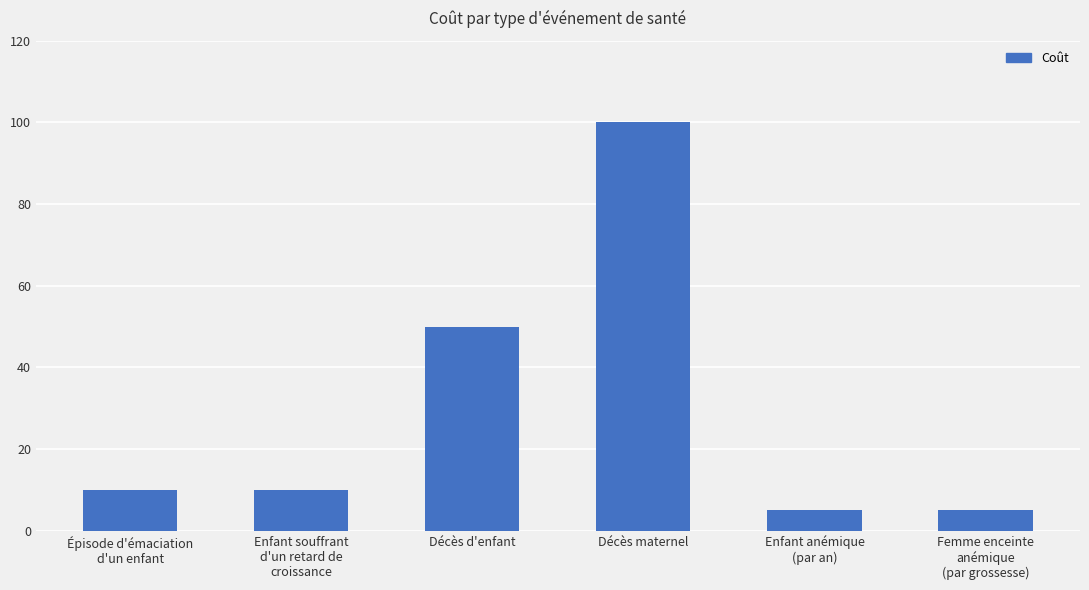

How many bars are there in total?

6